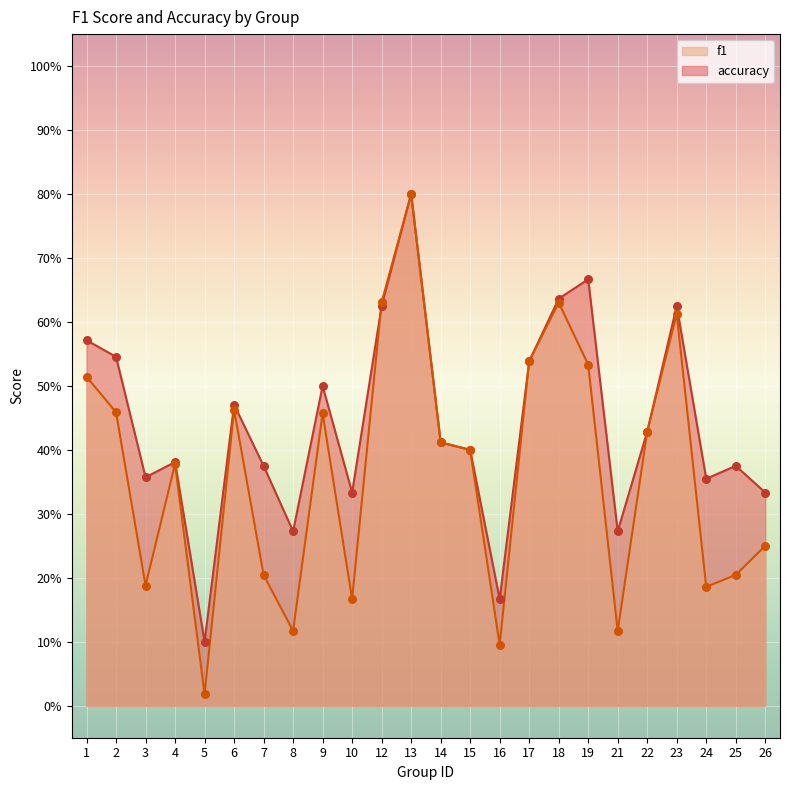

Is the value of accuracy at 1 greater than the value of f1 at 14?

Yes